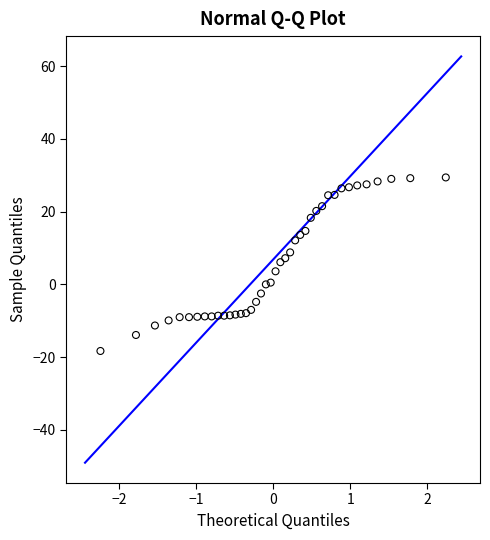

What is the range of Y values (max minus min)?

47.7